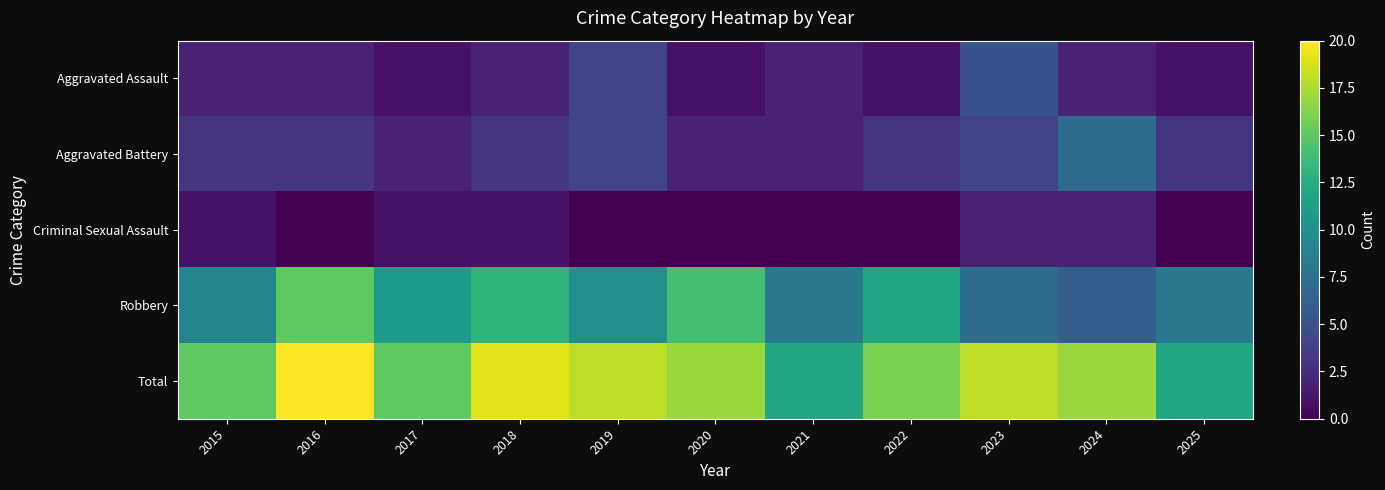

What is the total value across all series at 2015?

30